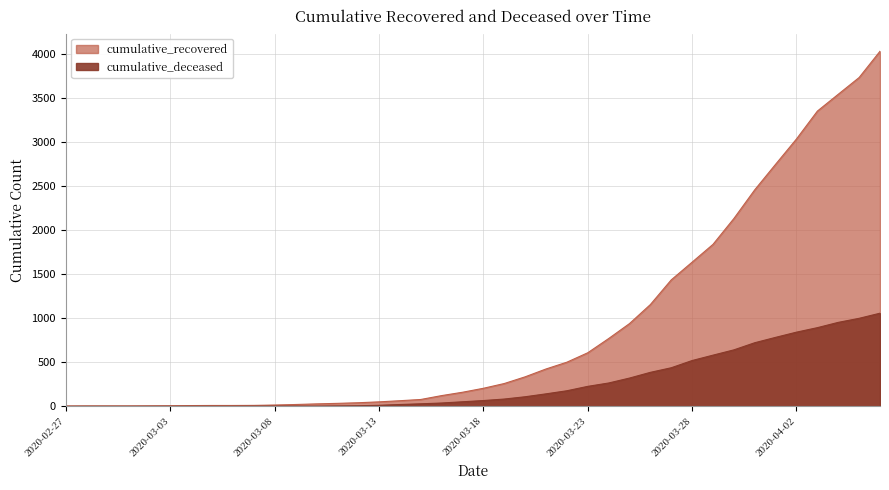

Which series has the largest range (max minus min)?

cumulative_recovered